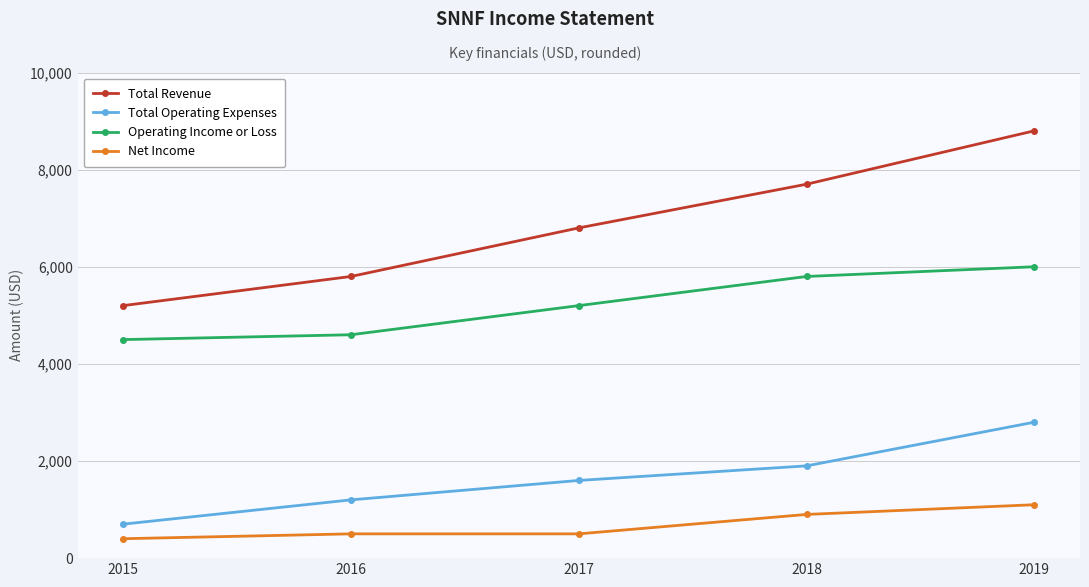

Does the chart have visible grid lines?

Yes